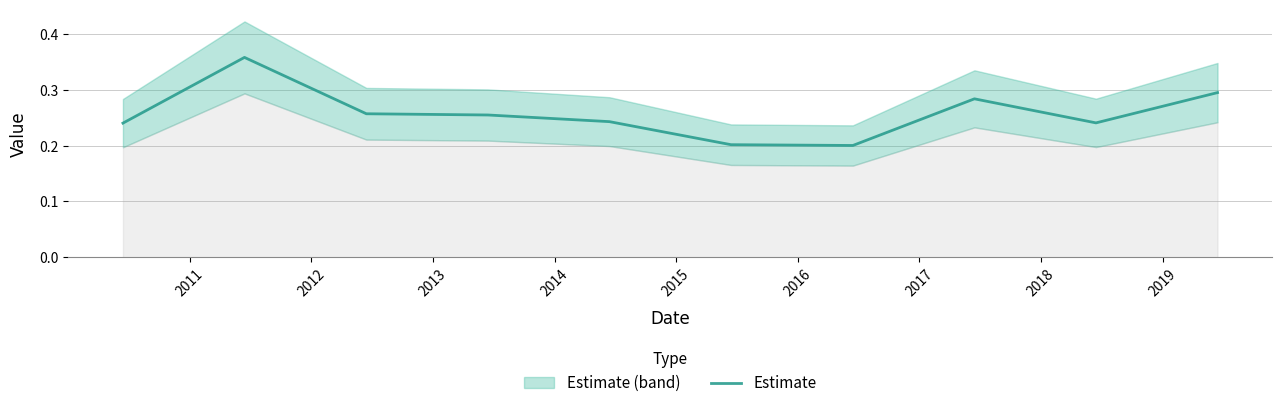

At which category does the data reach its first local valley?

2016